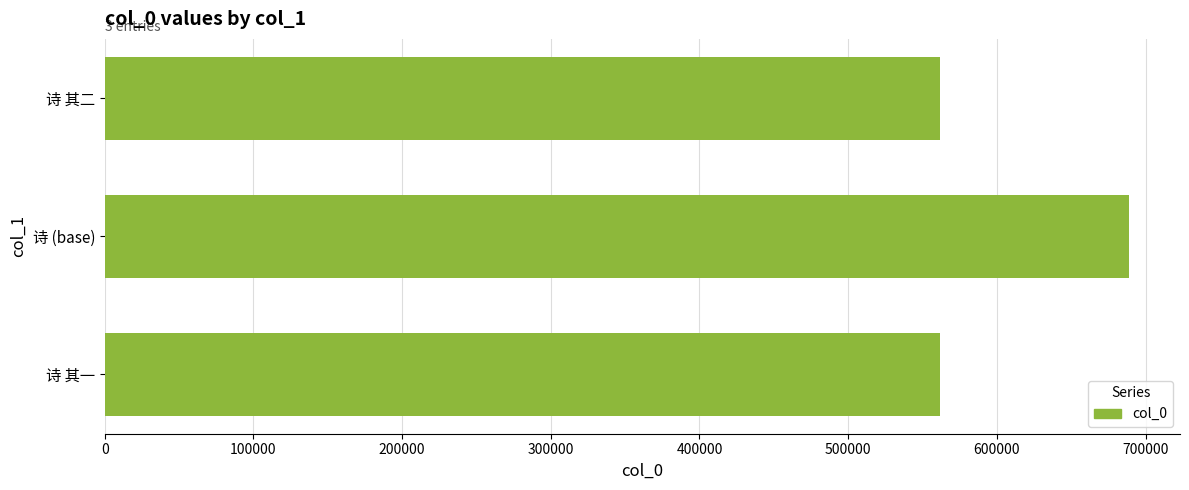

Read the value at 诗 (base).

688742